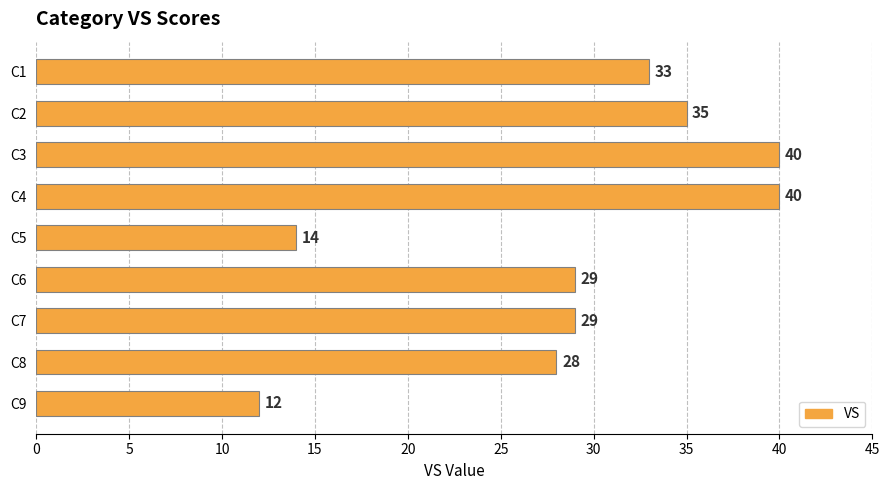

What is the change in value from C2 to C5?

-21